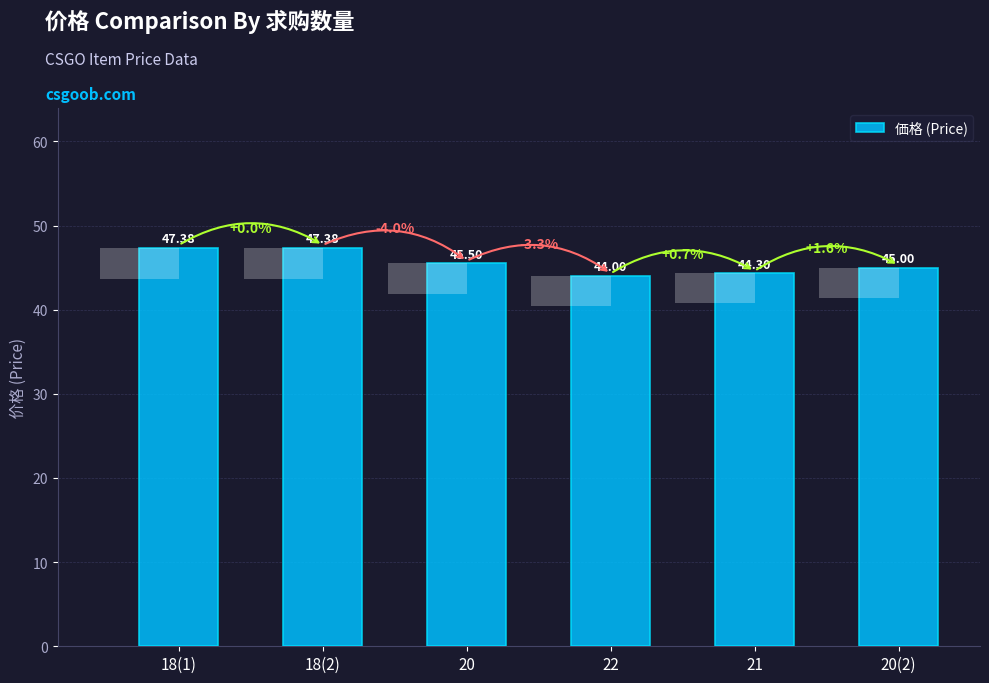

Which has a higher value, 18(2) or 20?

18(2)